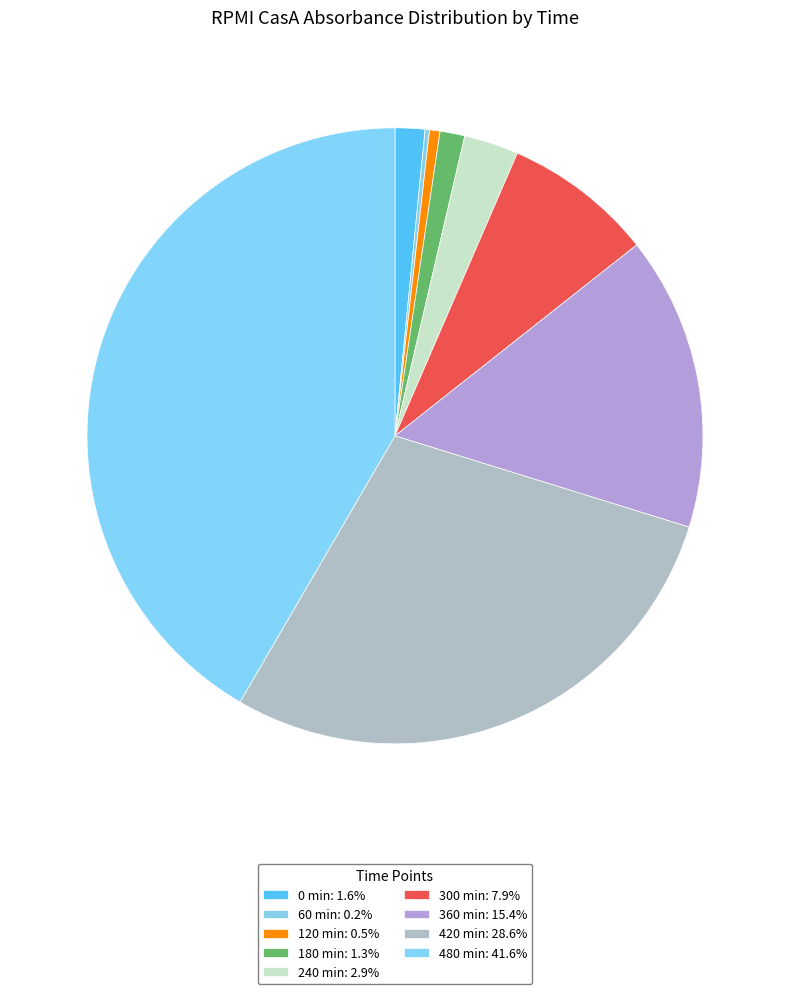

Is 60 the majority of the pie?

No